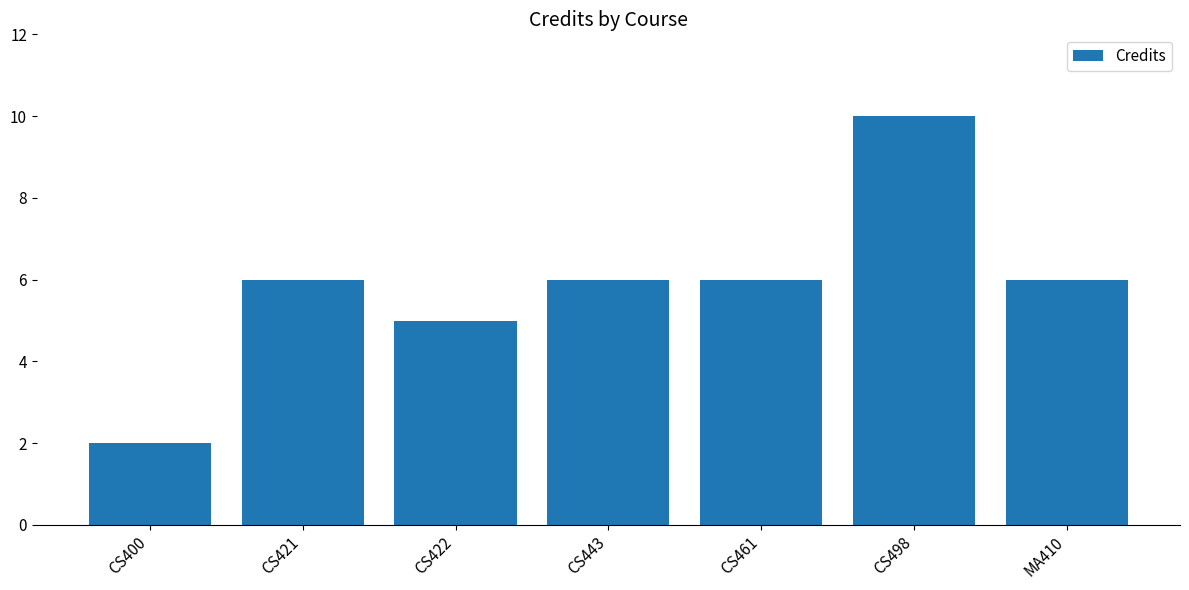

Is it true that the value at MA410 is 10?

False